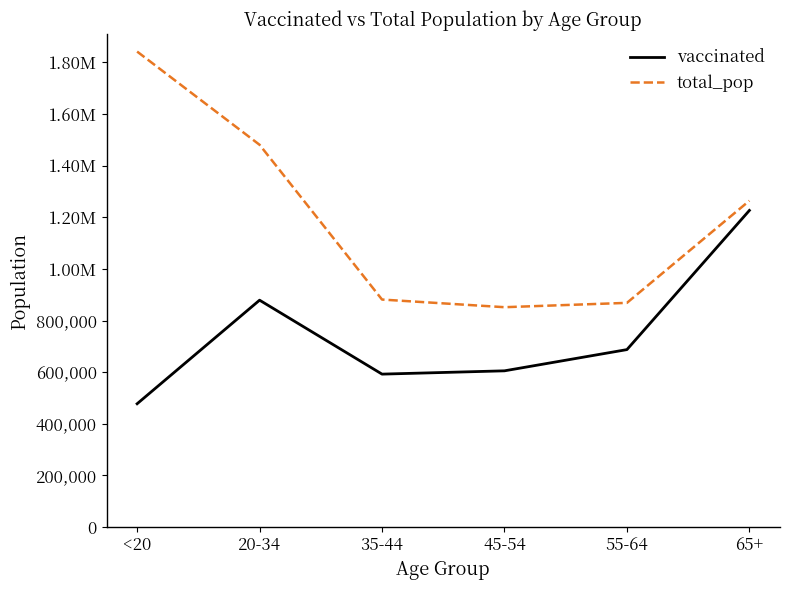

The total_pop series shows 1480898 at 20-34. True or false?

True